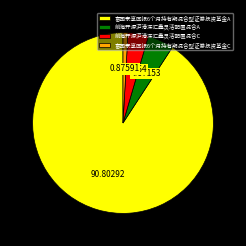

Which slice represents more than half of the pie?

富国泰享回报6个月持有期混合型证券投资基金A